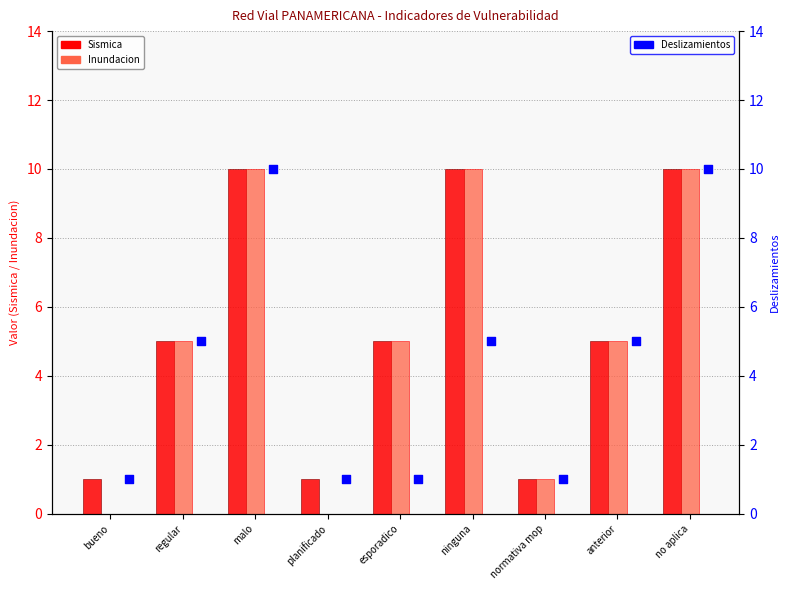

Is the value of Inundacion at bueno greater than the value of Deslizamientos at no aplica?

No